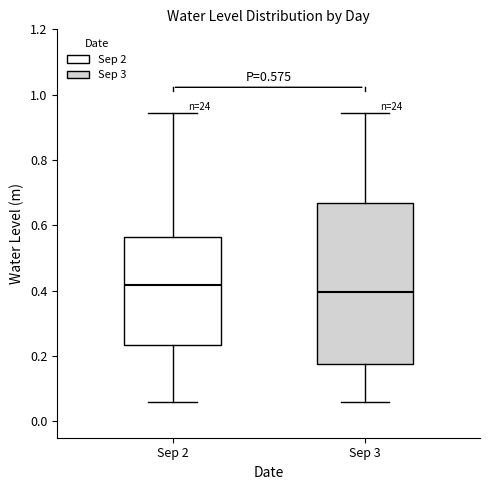

Which box is the tallest, from its lower edge to its upper edge?

Sep 3